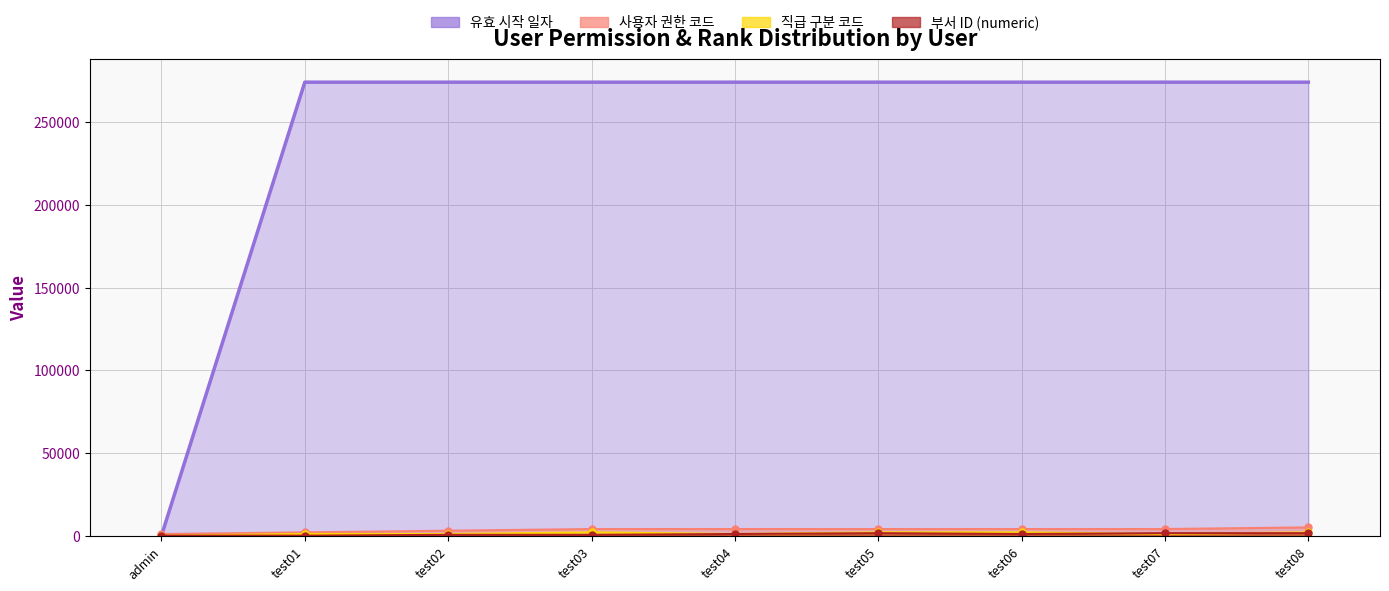

Is it true that 유효 시작 일자 equals 422339.6 at test02?

False